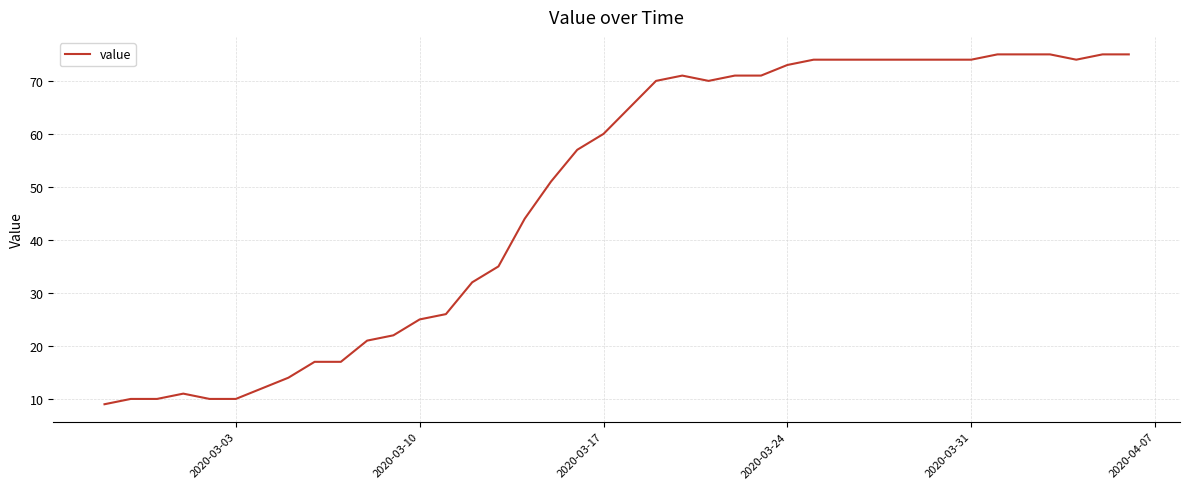

What is the maximum value shown in the chart?

75